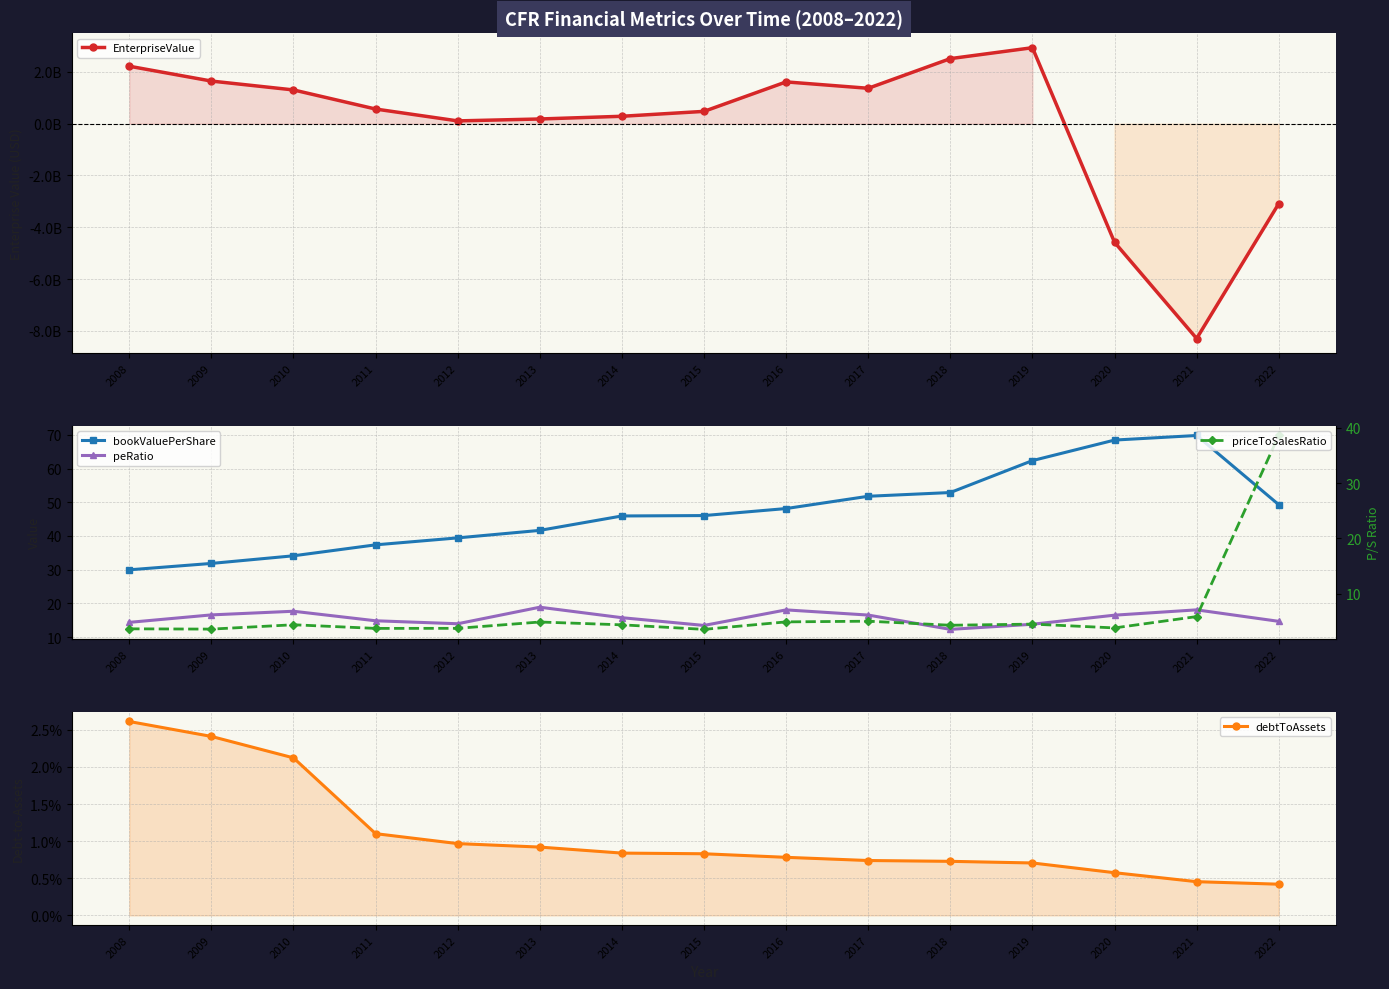

List the labels in order of bookValuePerShare value, largest first.

2021, 2020, 2019, 2018, 2017, 2022, 2016, 2015, 2014, 2013, 2012, 2011, 2010, 2009, 2008